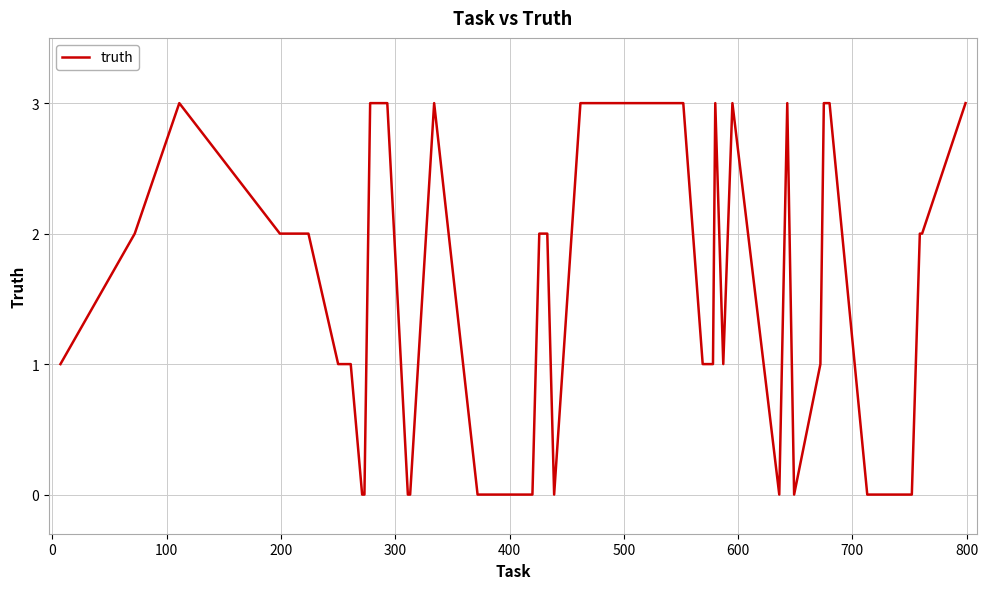

What is the difference between the maximum and minimum values?

3